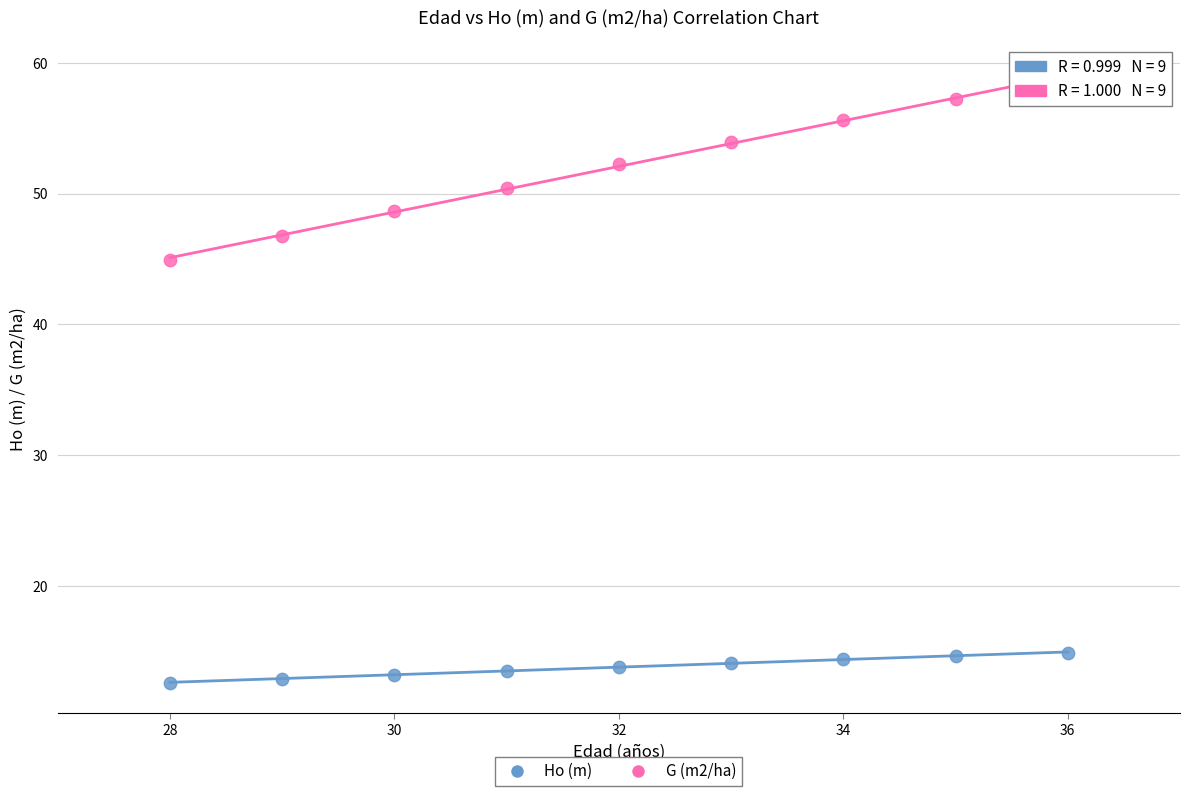

Which series has the widest spread of Y values?

G (m2/ha)